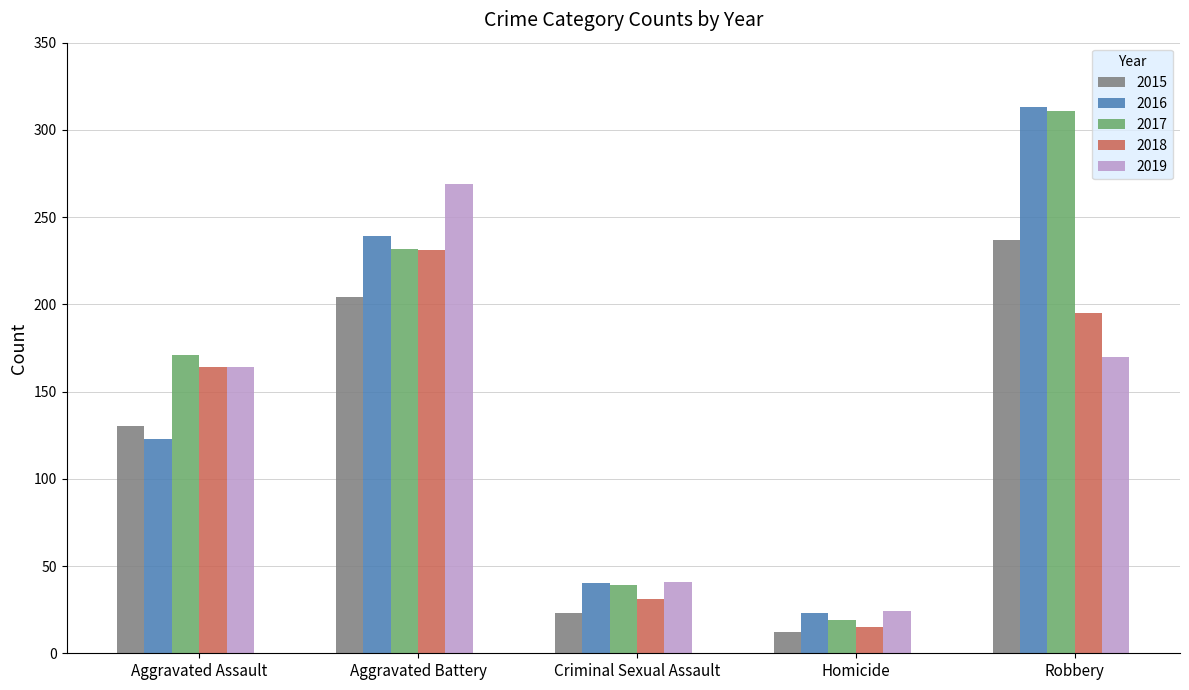

What is the sum of all 2018 values?

636